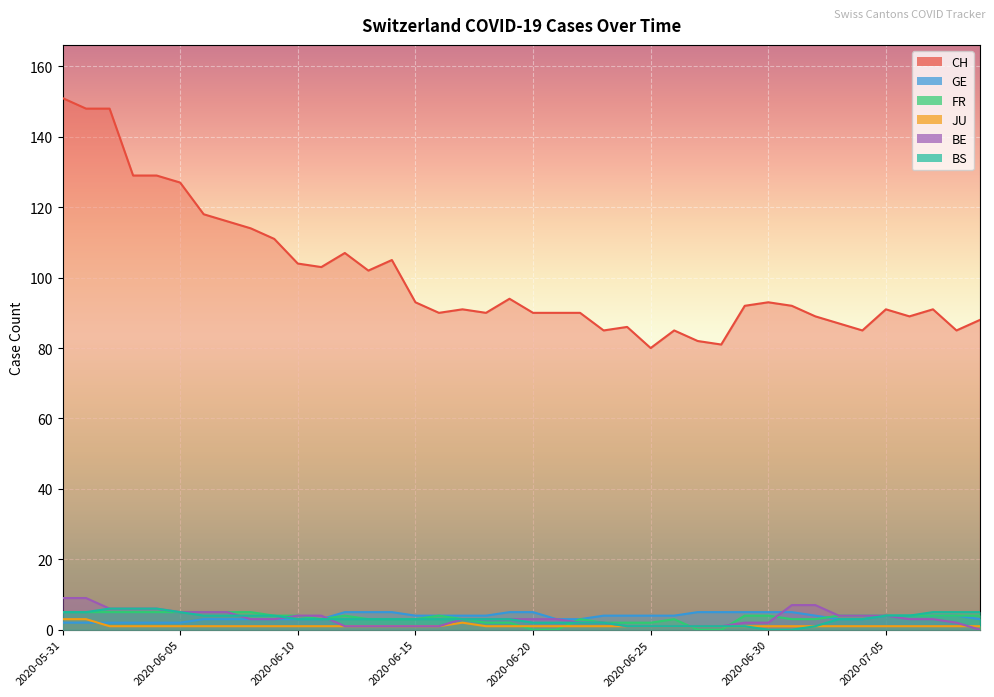

Is it true that BS equals 2 at 2020-06-22?

True